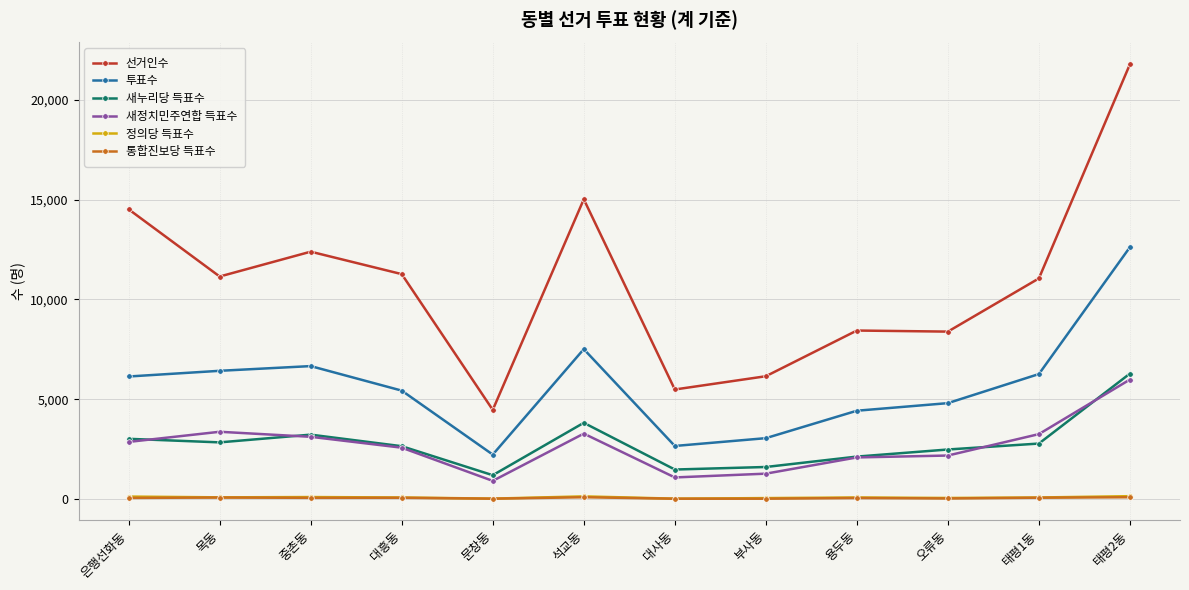

What position from the left is 석교동?

6